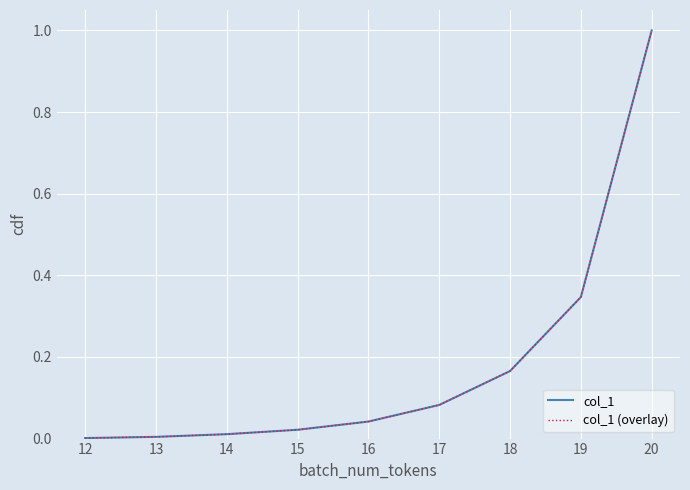

How many lines are shown in the chart?

2